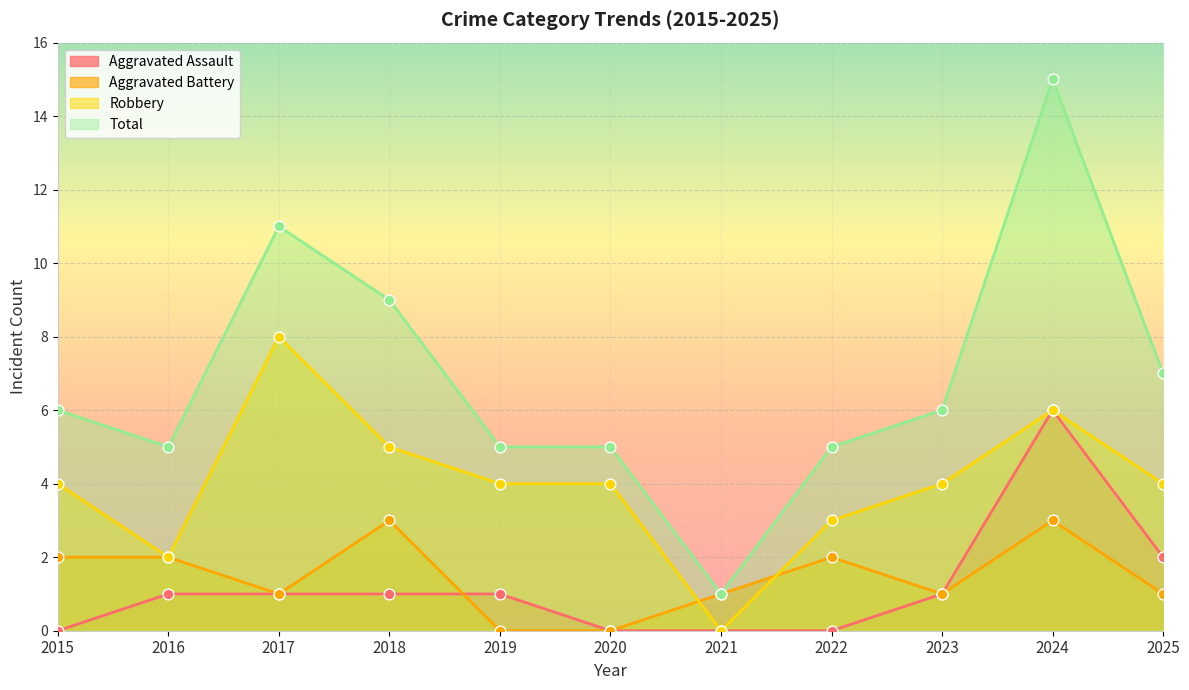

Which series reaches the maximum Y coordinate?

Total